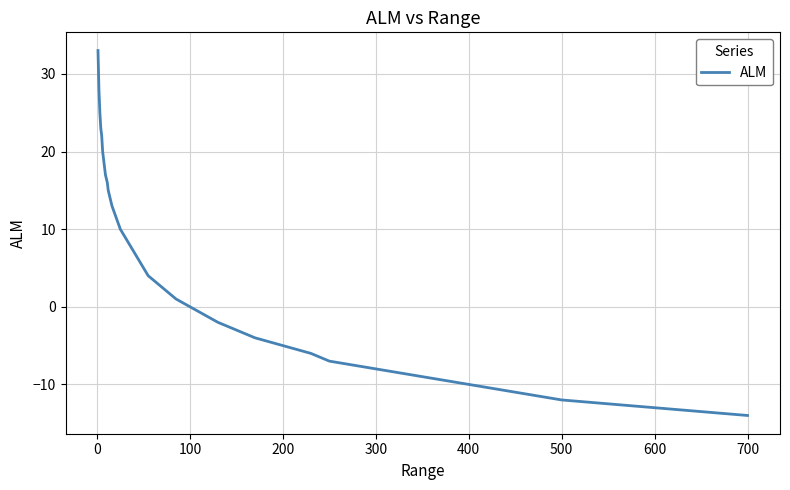

What is the minimum value shown in the chart?

-14